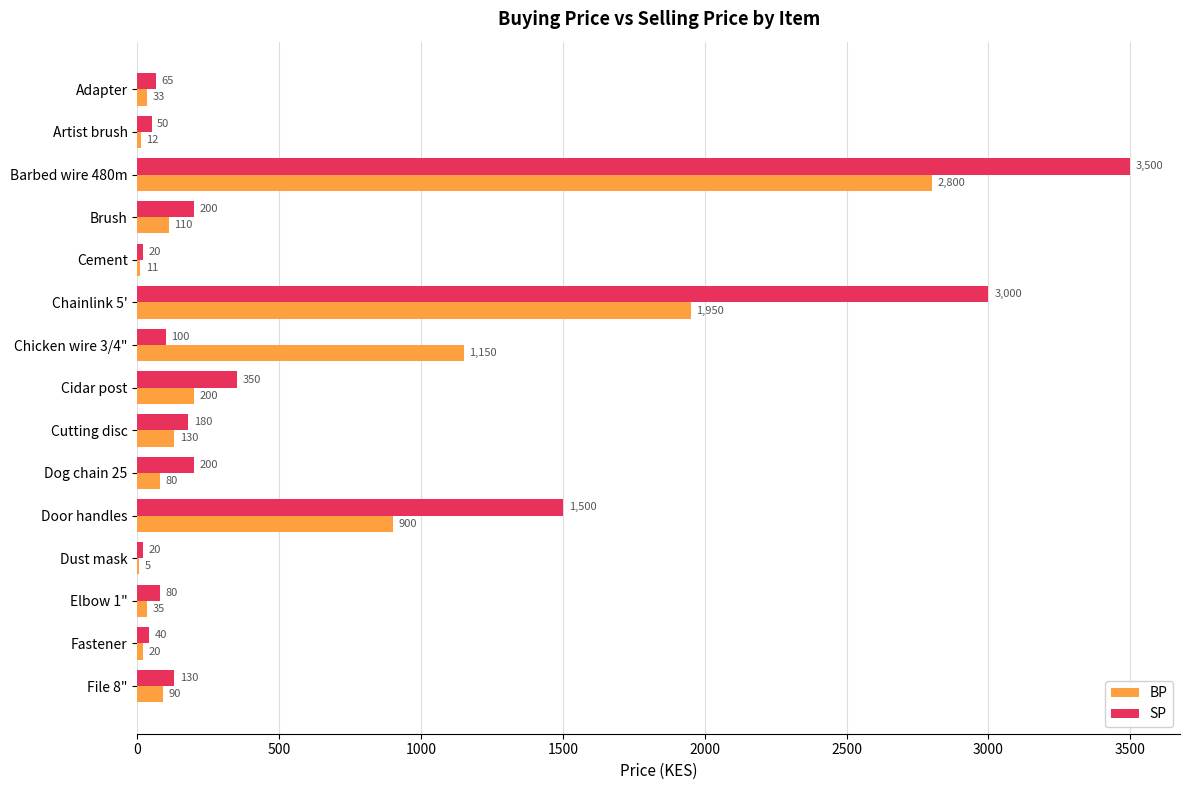

The SP series shows 67.8 at Dog chain 25. True or false?

False